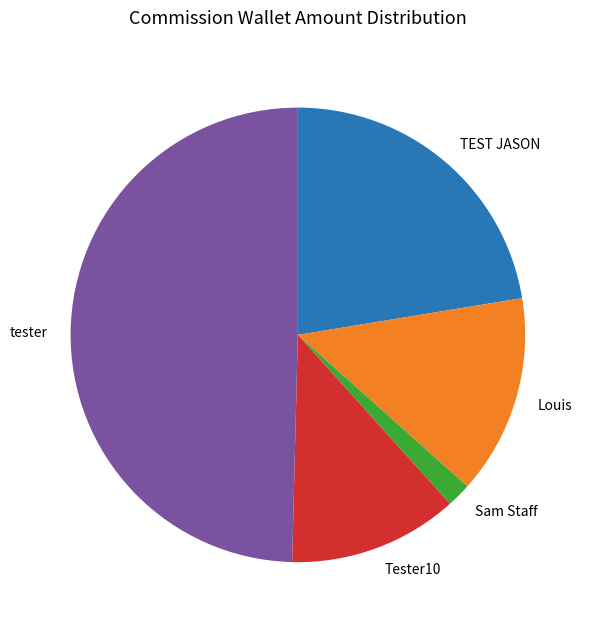

Do tester and Sam Staff together represent more than half of the pie?

Yes